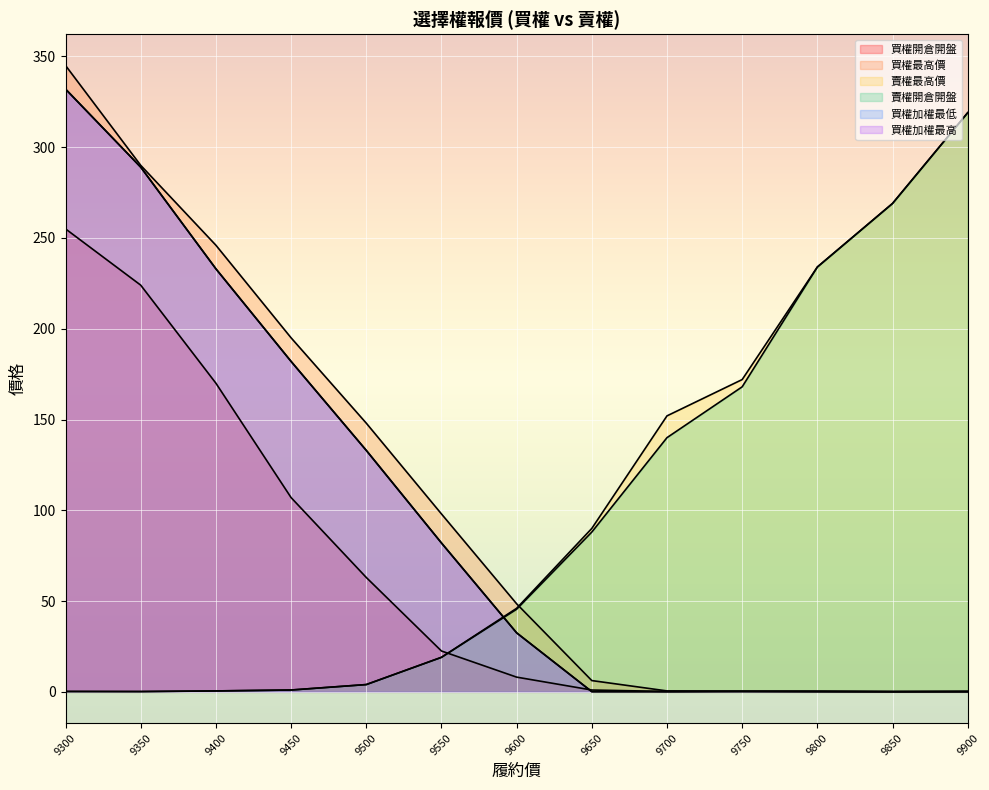

Is it true that 買權加權最高 equals 80.1 at 9500?

False